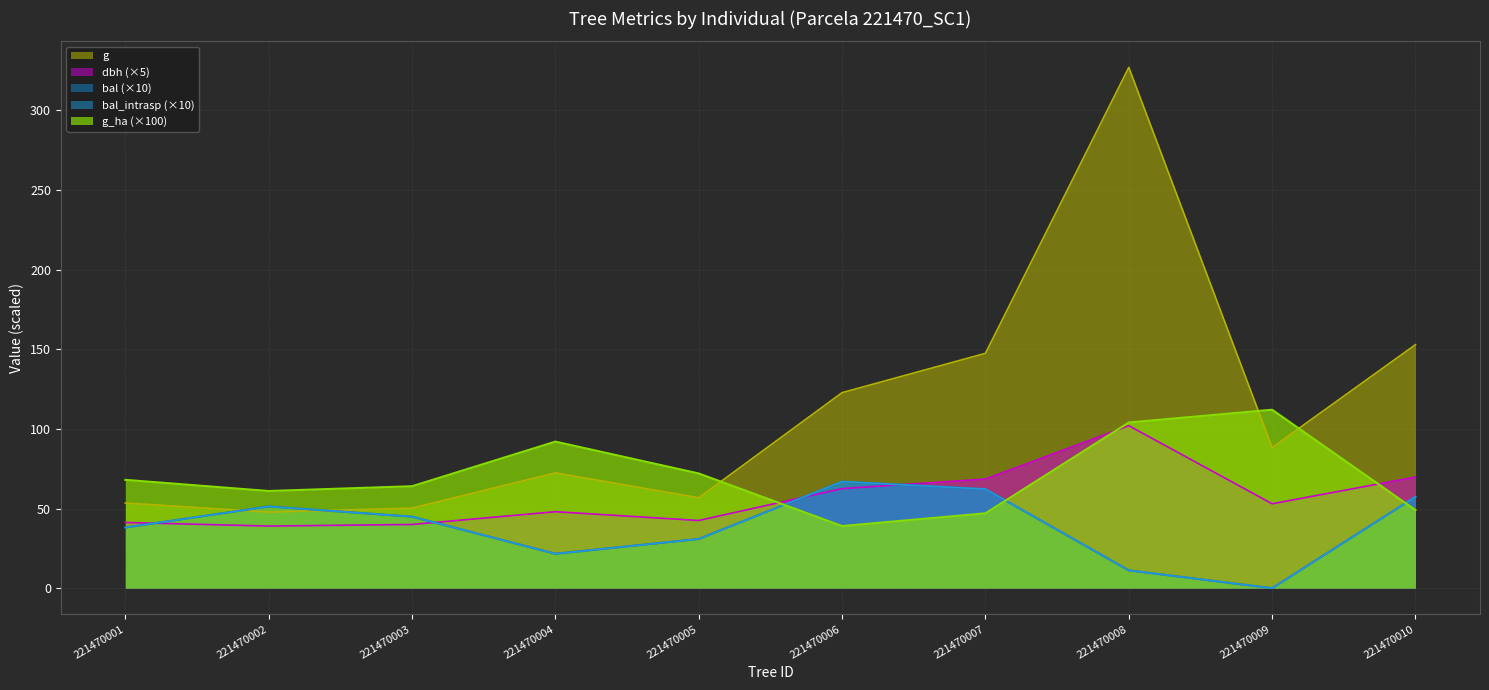

At which label does dbh reach its peak?

221470008